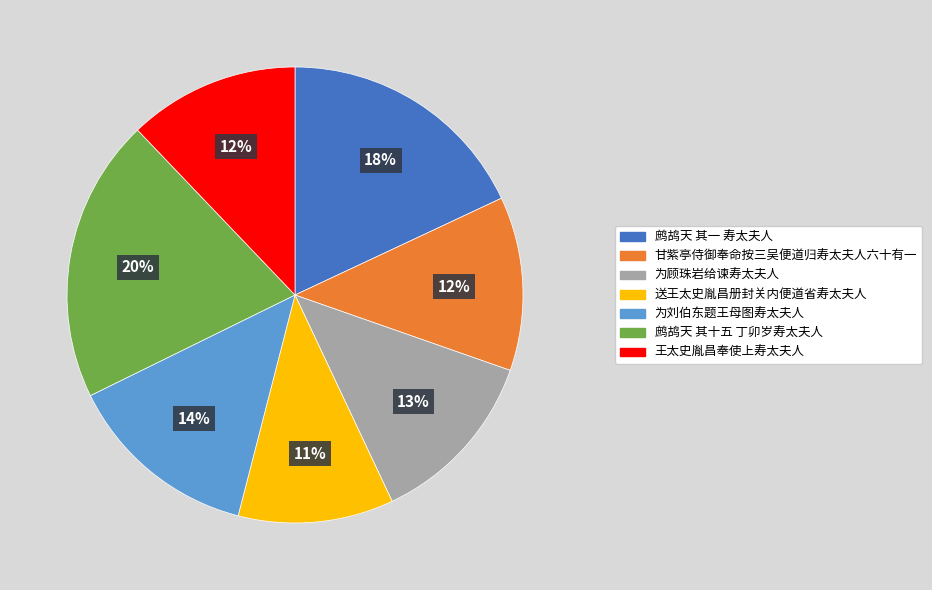

Count the number of slices in the pie.

7